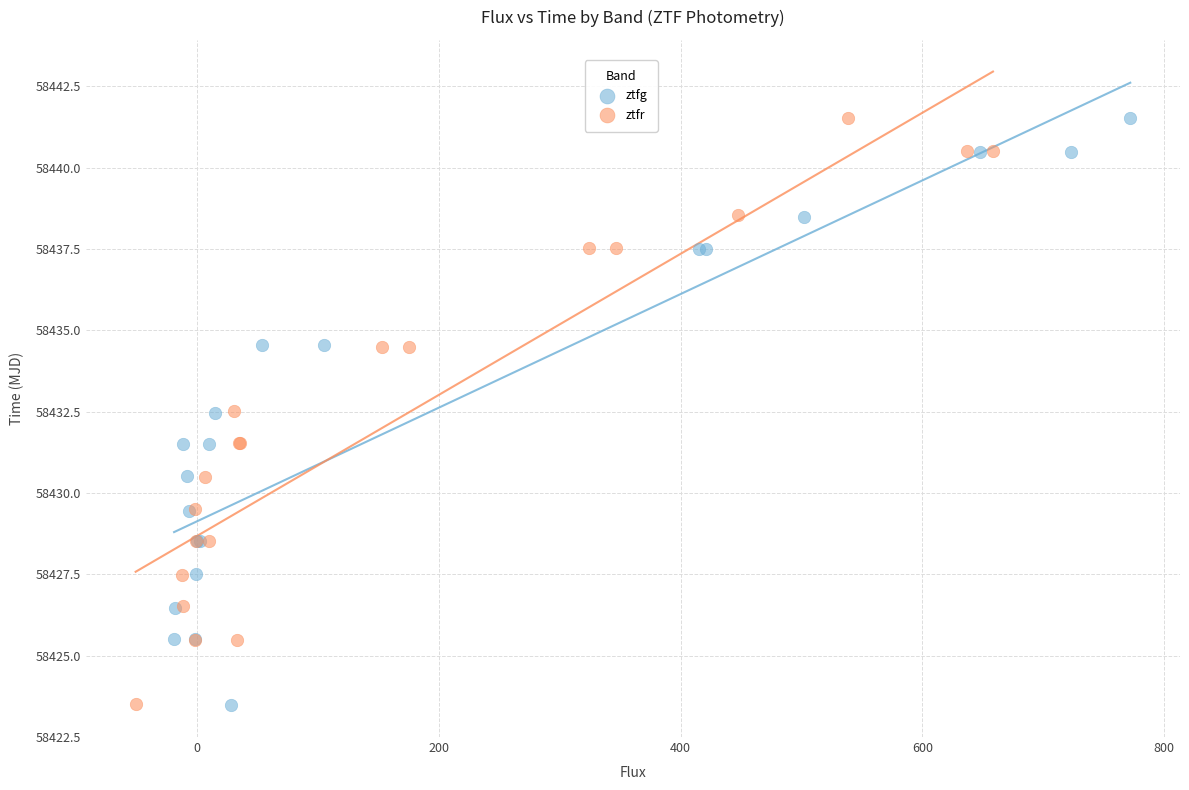

What are all the series names shown in the legend?

ztfg, ztfr